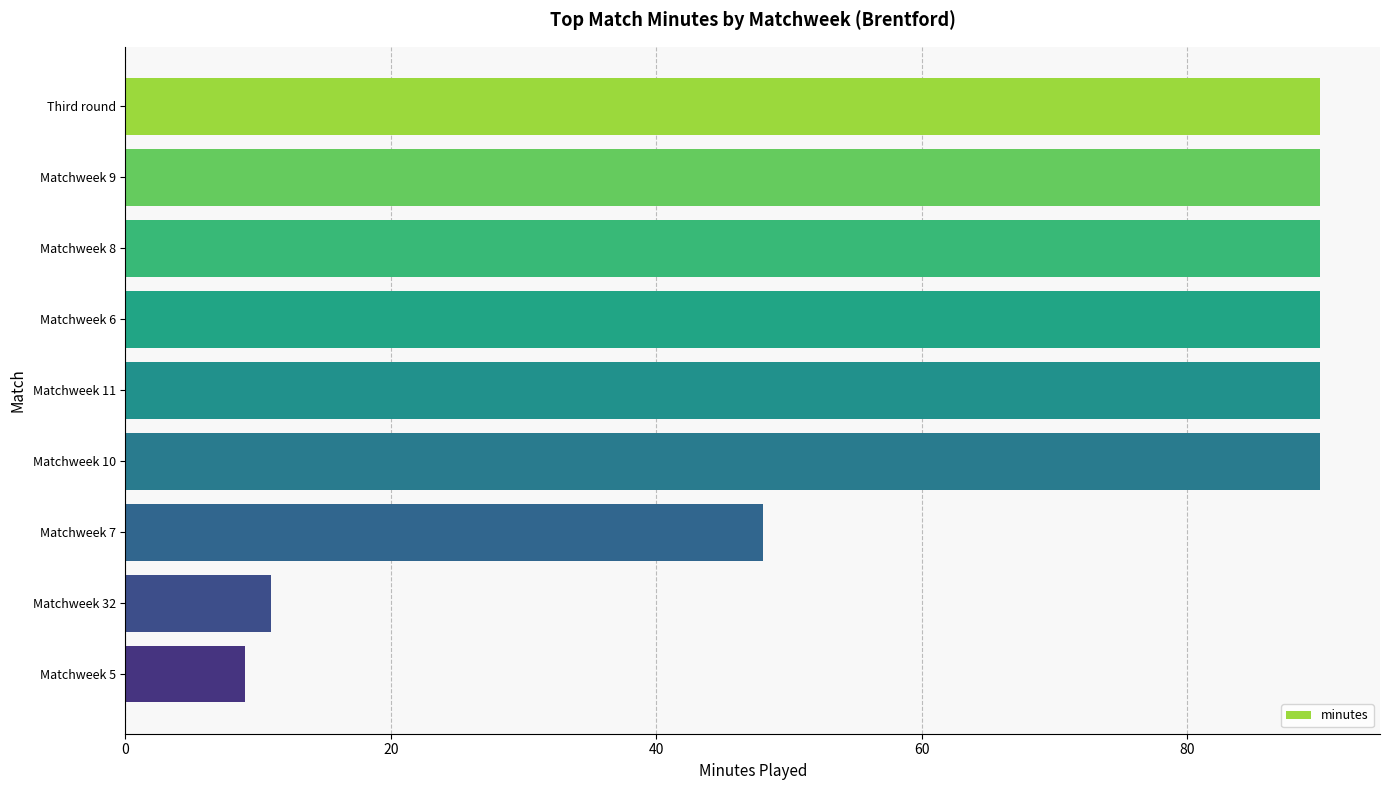

Approximately how many times larger is the value at Third round compared to Matchweek 10?

1.0